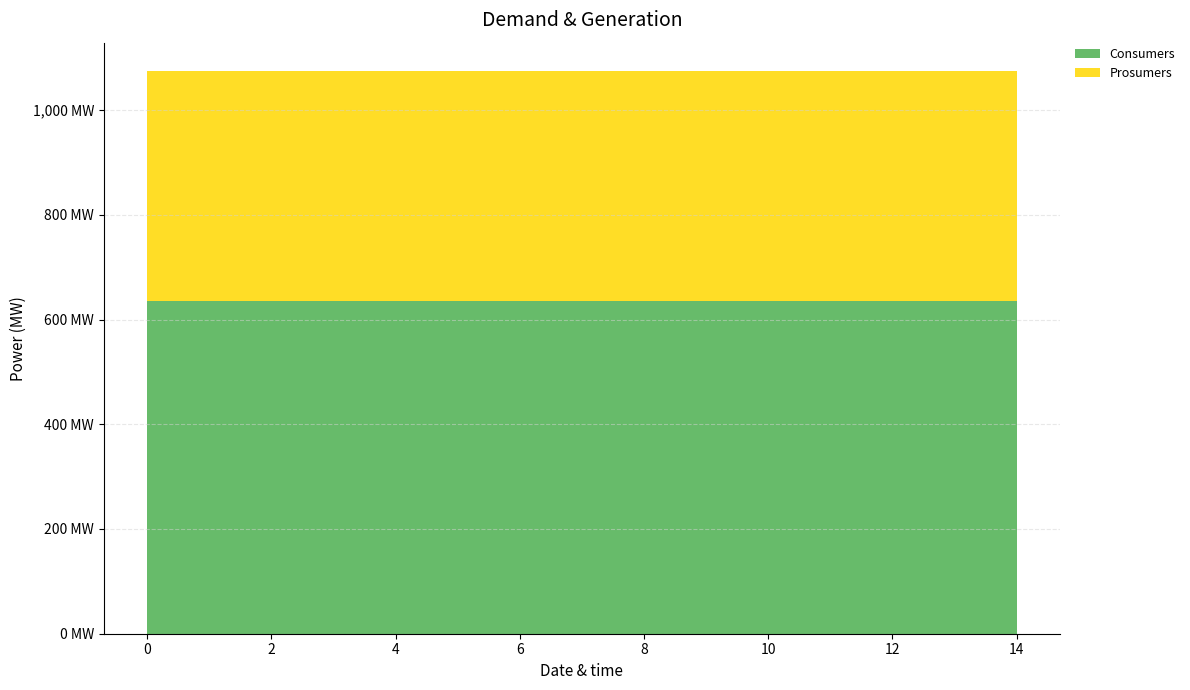

Reading right to left, transcribe all the data shown in this chart.

Consumers: 635	635	635	635	635	635	635	635	635	635	635	635	635	635	635
Prosumers: 440	440	440	440	440	440	440	440	440	440	440	440	440	440	440